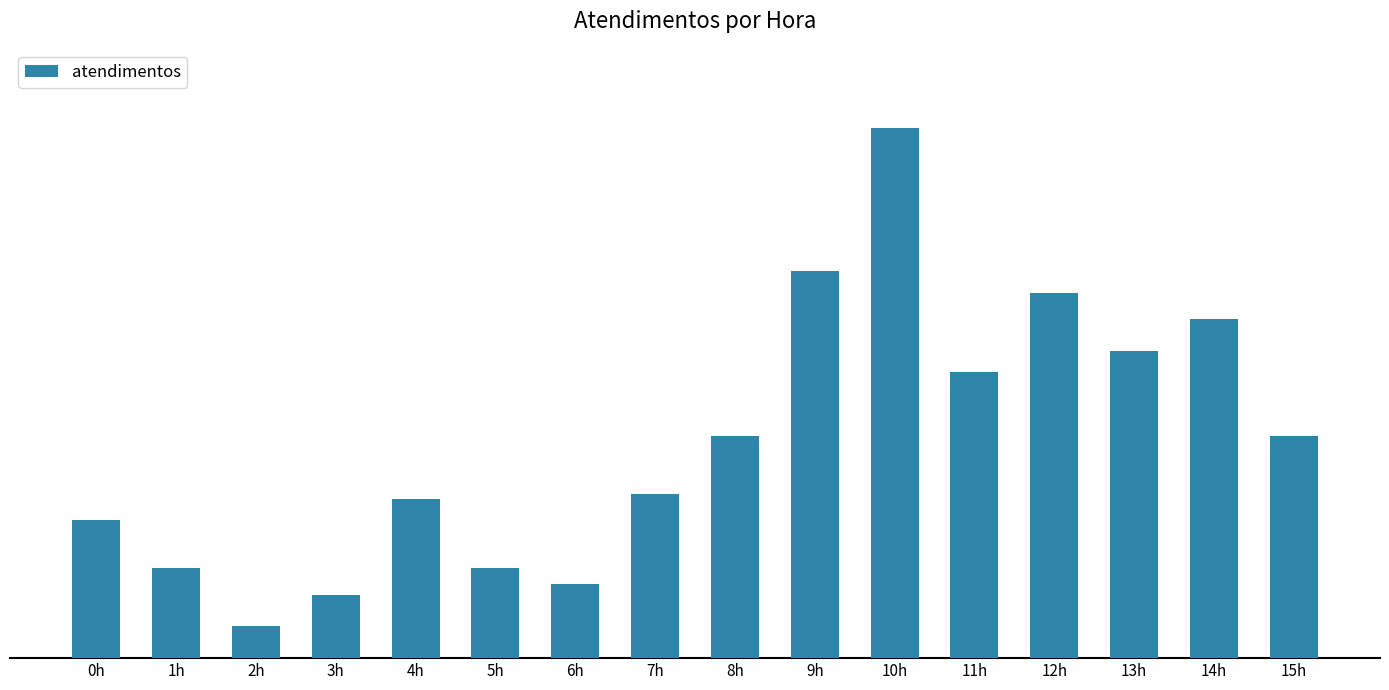

True or false: the data shows 47 at 12h.

False